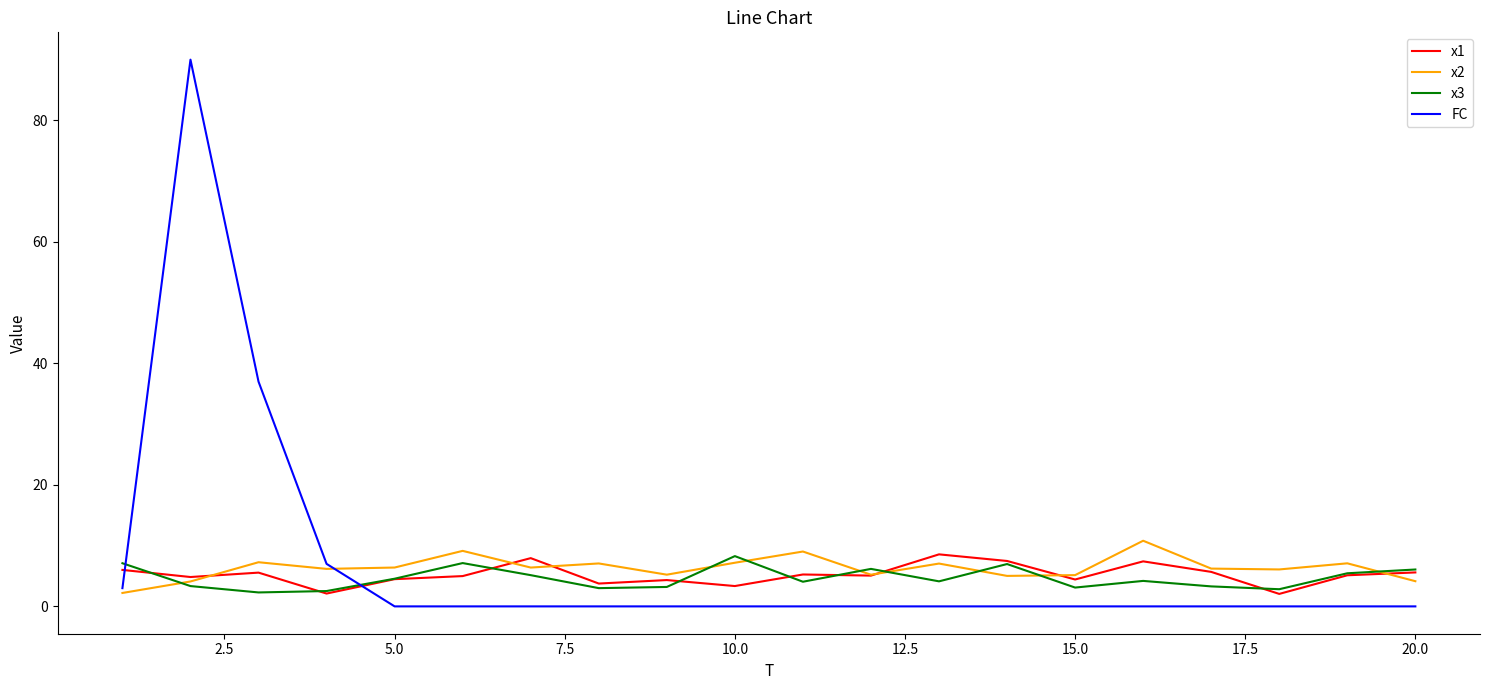

True or false: x3 and FC cross at least once.

True